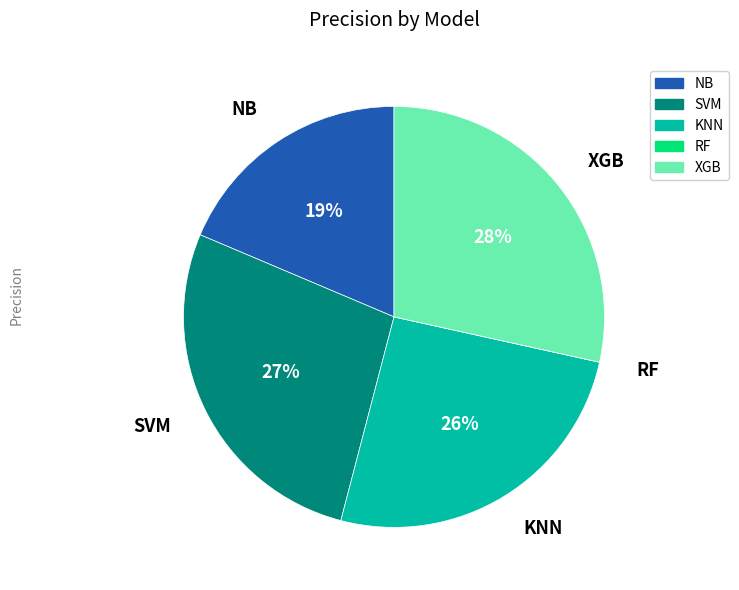

True or false: XGB accounts for 28% of the total.

True